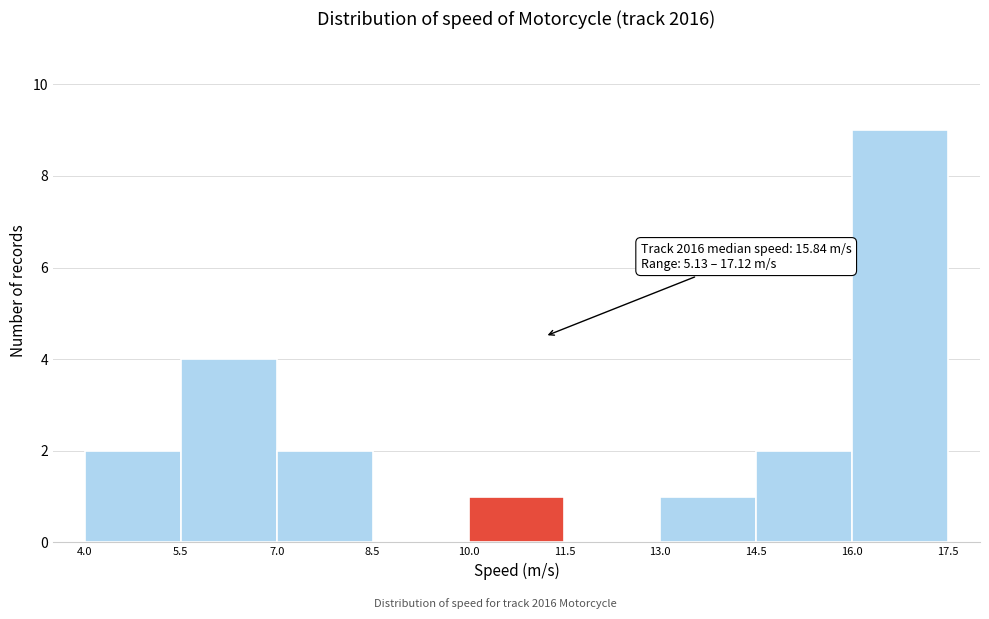

Over which range of the x-axis is the bar tallest?

16.0 to 17.5